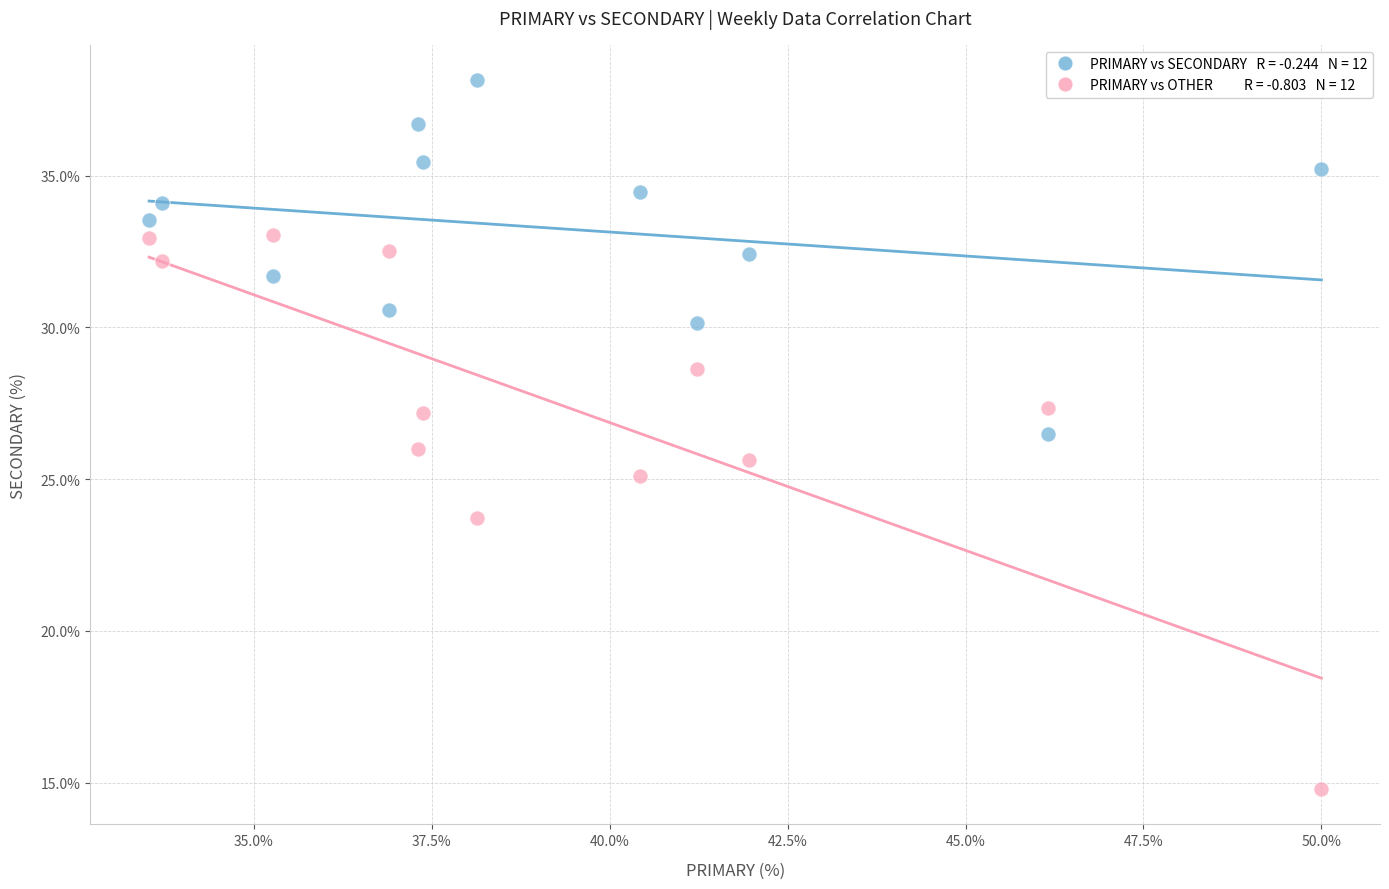

Across all data points, what is the range of Y values (max minus min)?

23.4